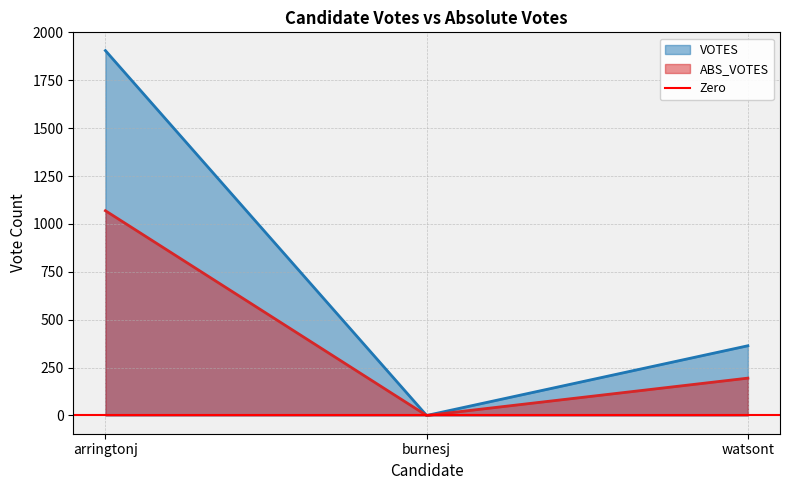

Is the value of ABS_VOTES at burnesj greater than the value of VOTES at arringtonj?

No